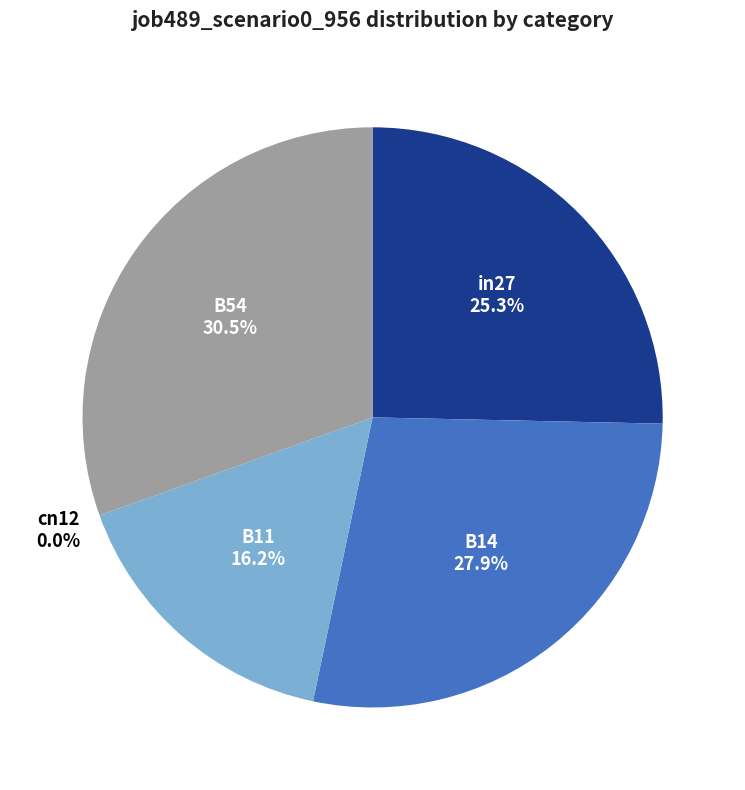

The B54 slice represents 16% of the pie. True or false?

False